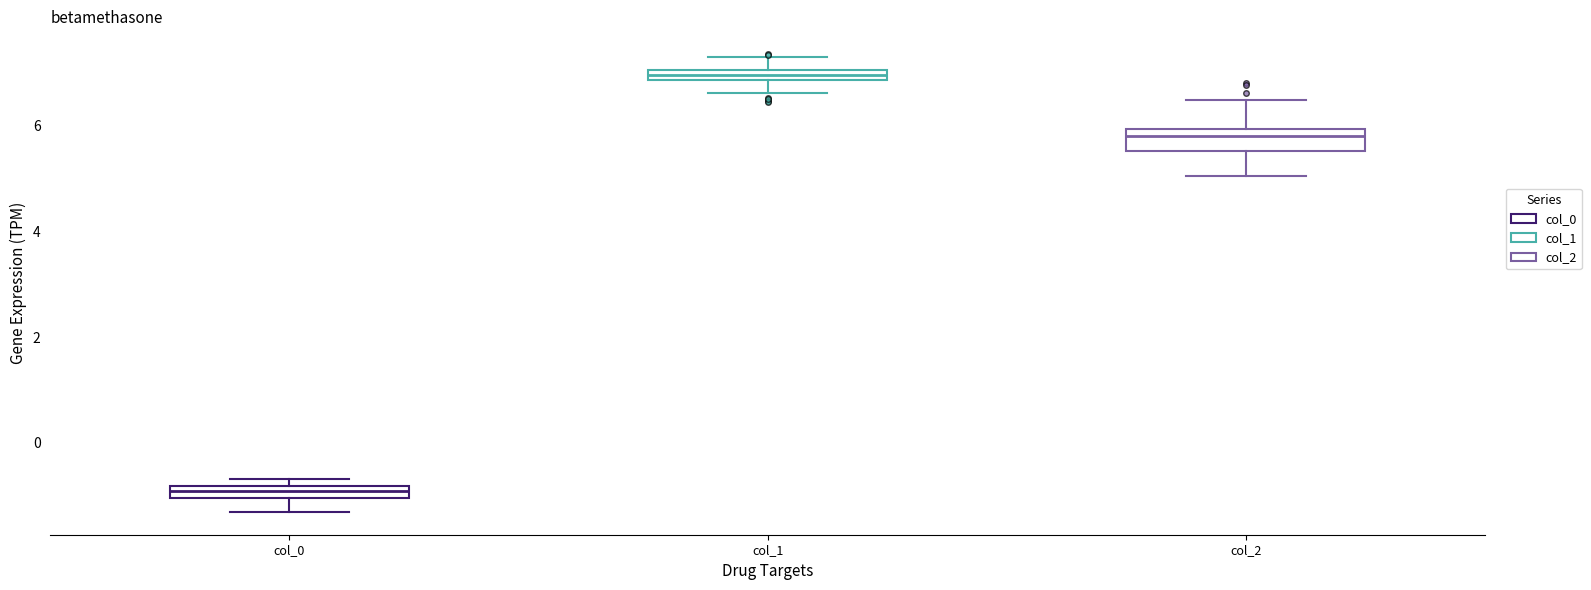

Where does the lower whisker of the box for col_0 end on the y-axis? The values are not printed on the chart, so give them approximately, as read against the axis.

-1.4